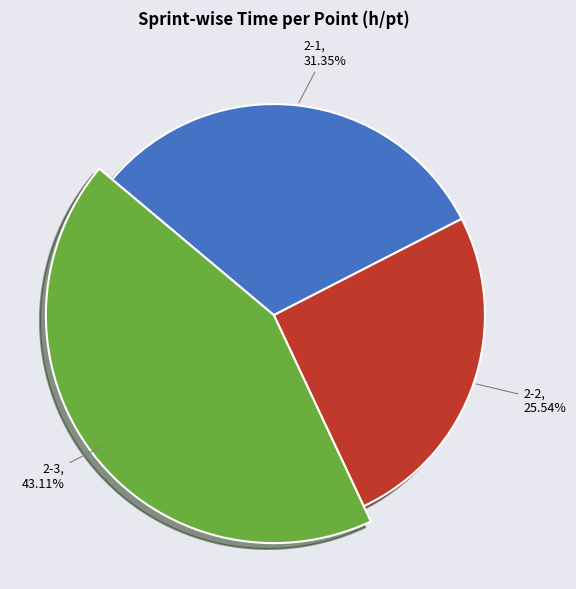

How many slices are in this pie chart?

3